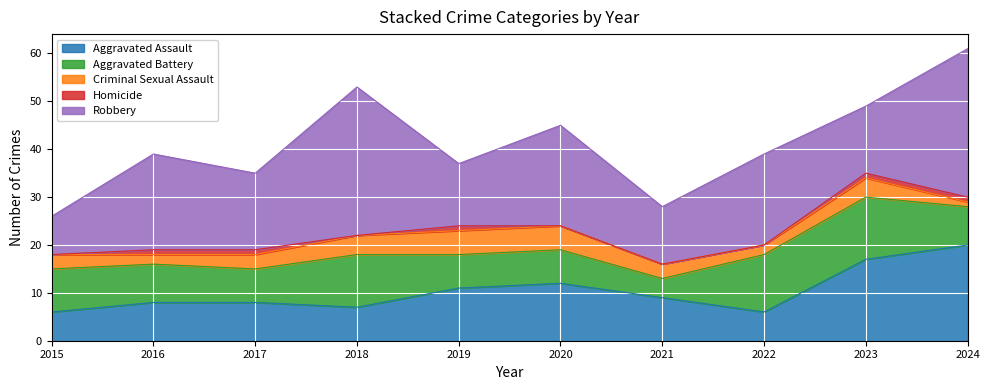

The Criminal Sexual Assault series shows 4 at 2023. True or false?

True